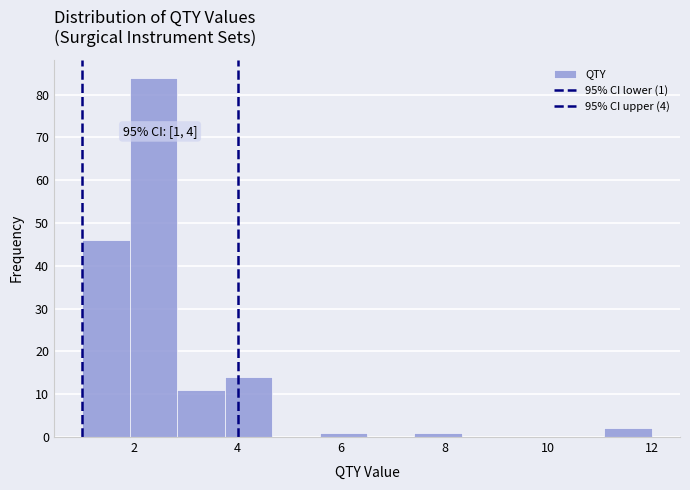

Which range on the x-axis has the tallest bar?

2.0 to 2.8